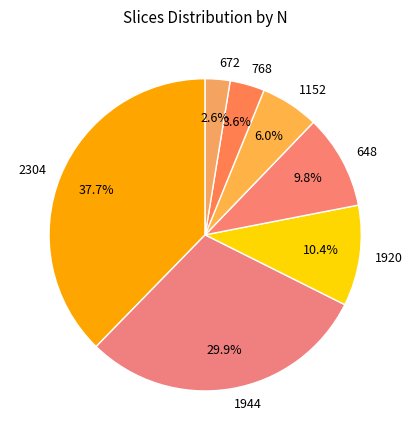

To the nearest percent, what portion does 1152 represent?

6%